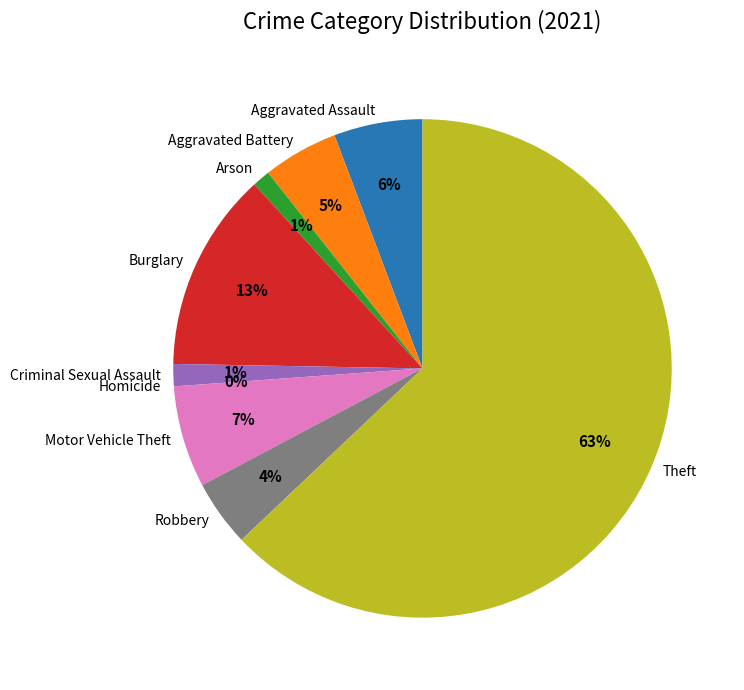

What is the change in value from Aggravated Battery to Homicide?

-17